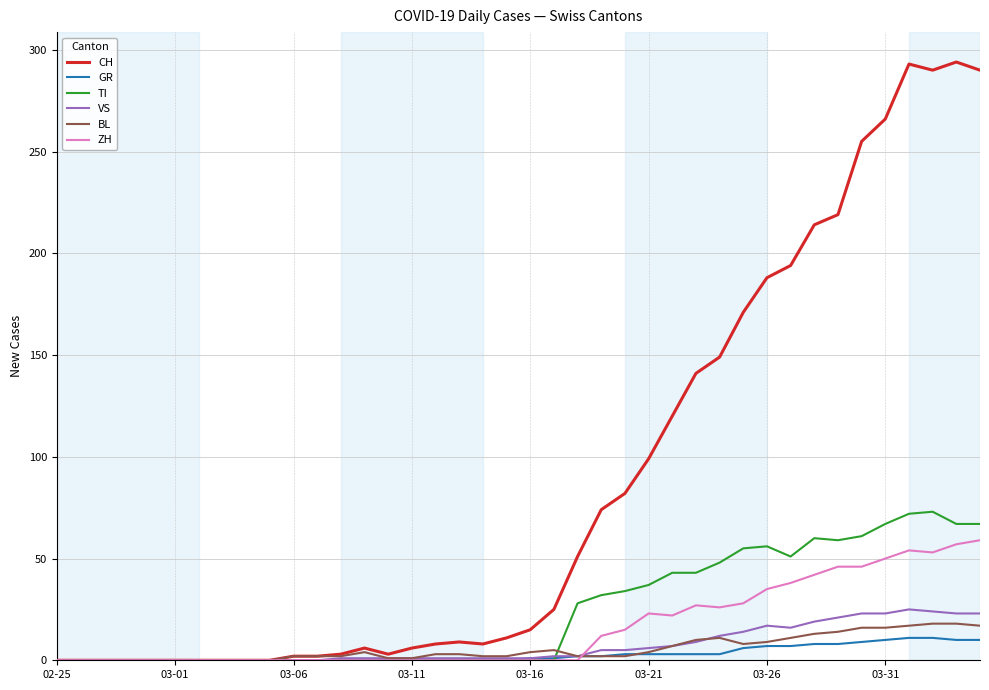

Which series has the widest spread of values?

CH